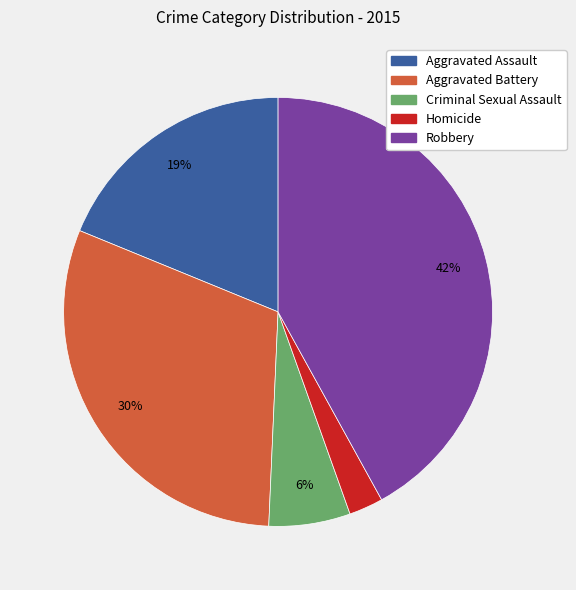

To the nearest percent, what is the average slice percentage?

20%